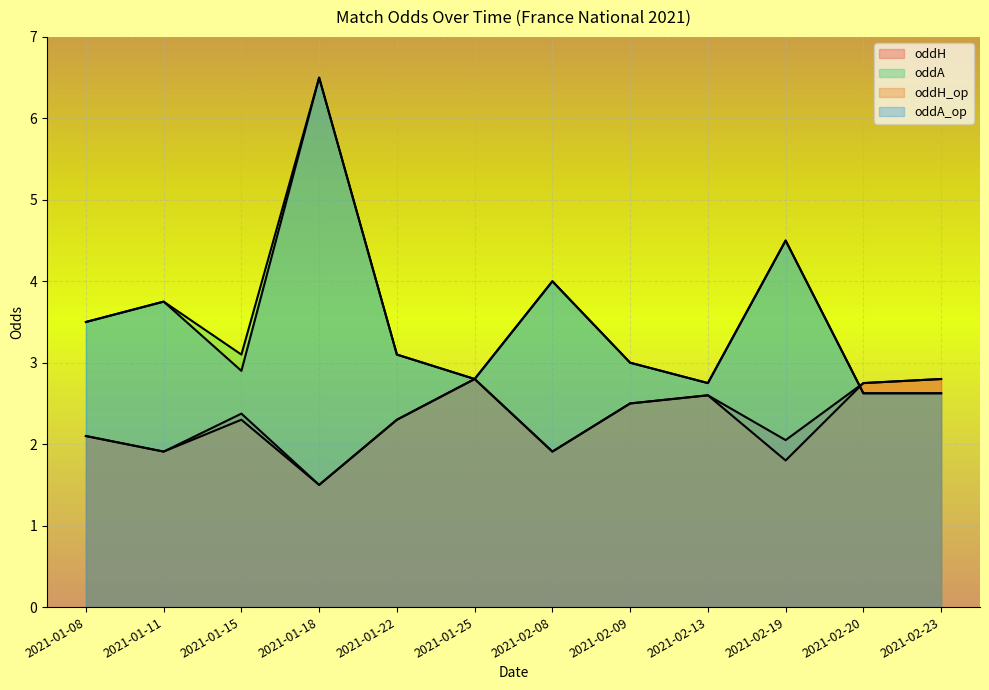

The oddH_op series shows 2.3 at 2021-01-15. True or false?

True